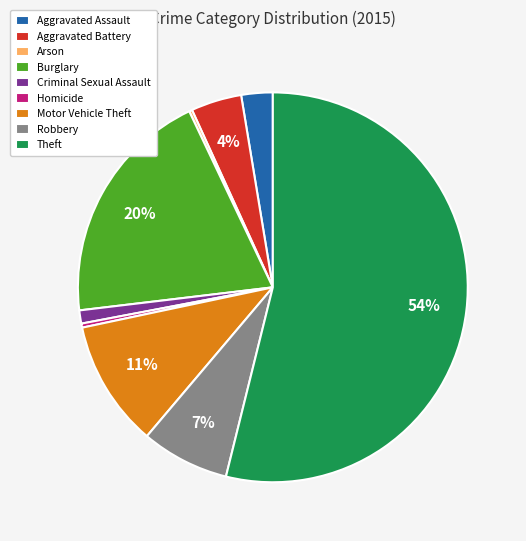

To the nearest percent, what portion does Criminal Sexual Assault represent?

1%